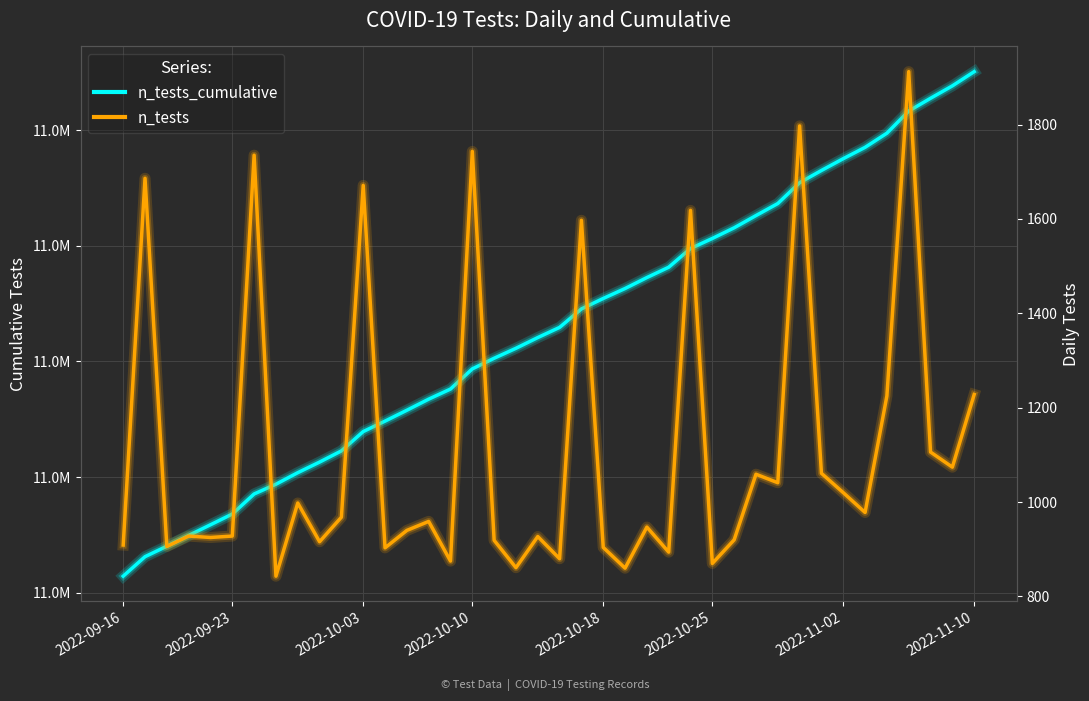

The n_tests_cumulative series shows 11362940 at 20. True or false?

True